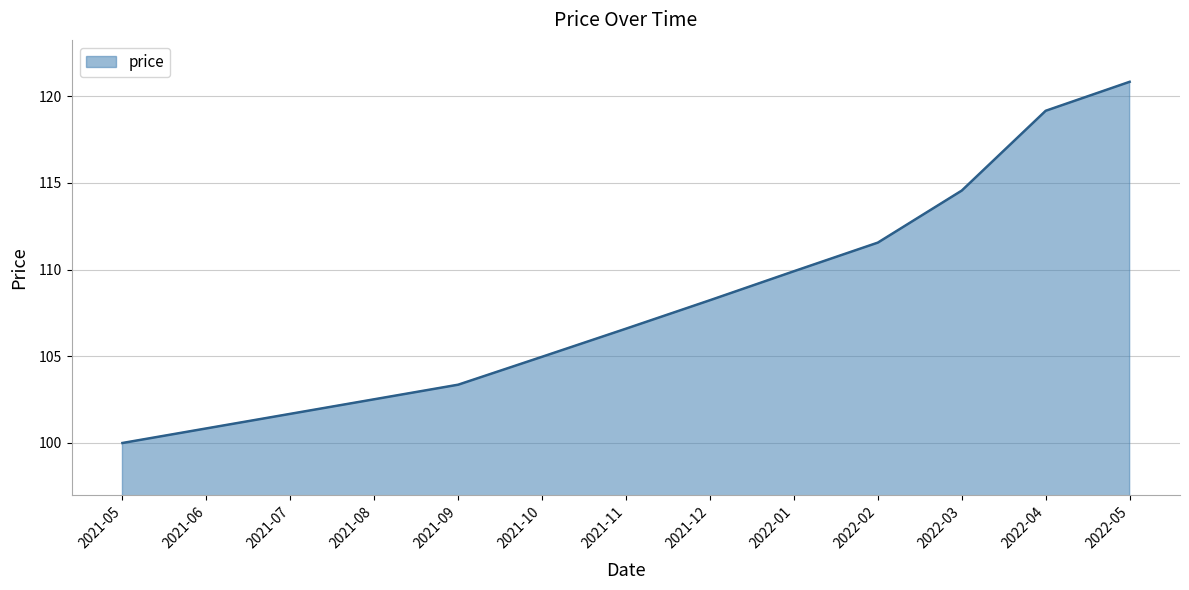

What is the sum of the values at 2021-08 and 2022-01?

212.4